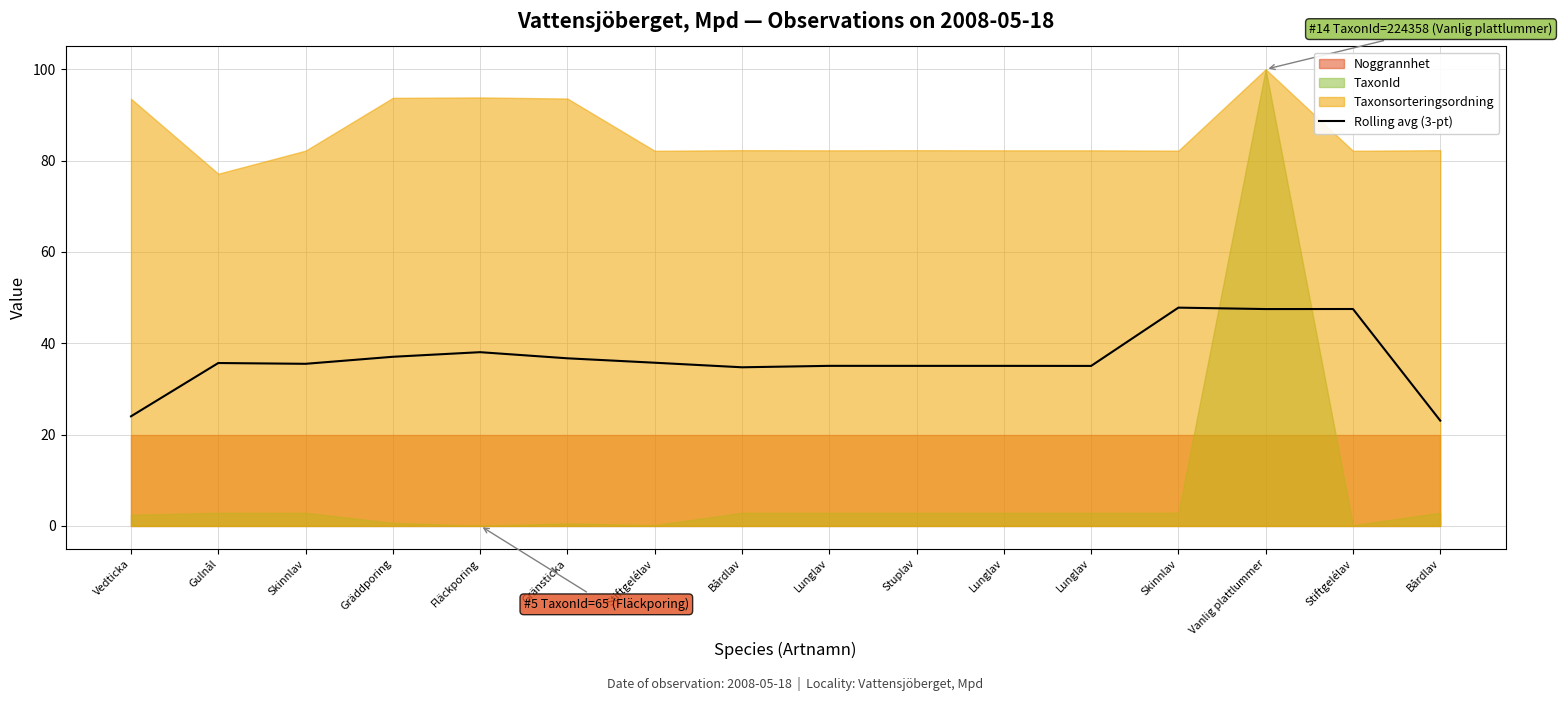

What is the label of the 14th point from the left?

Vanlig plattlummer